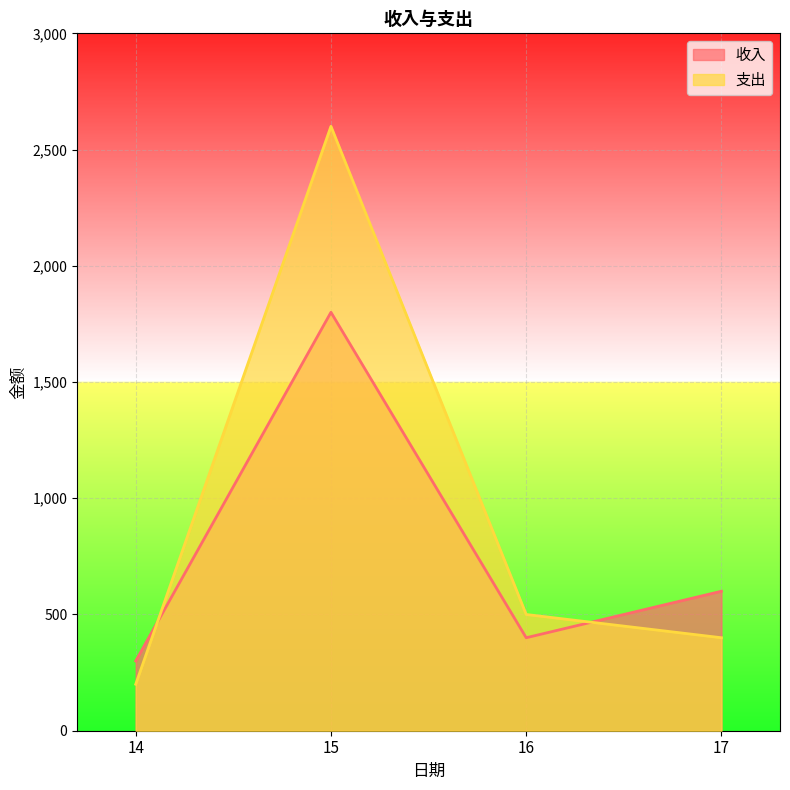

What are all the series names shown in the legend?

收入, 支出